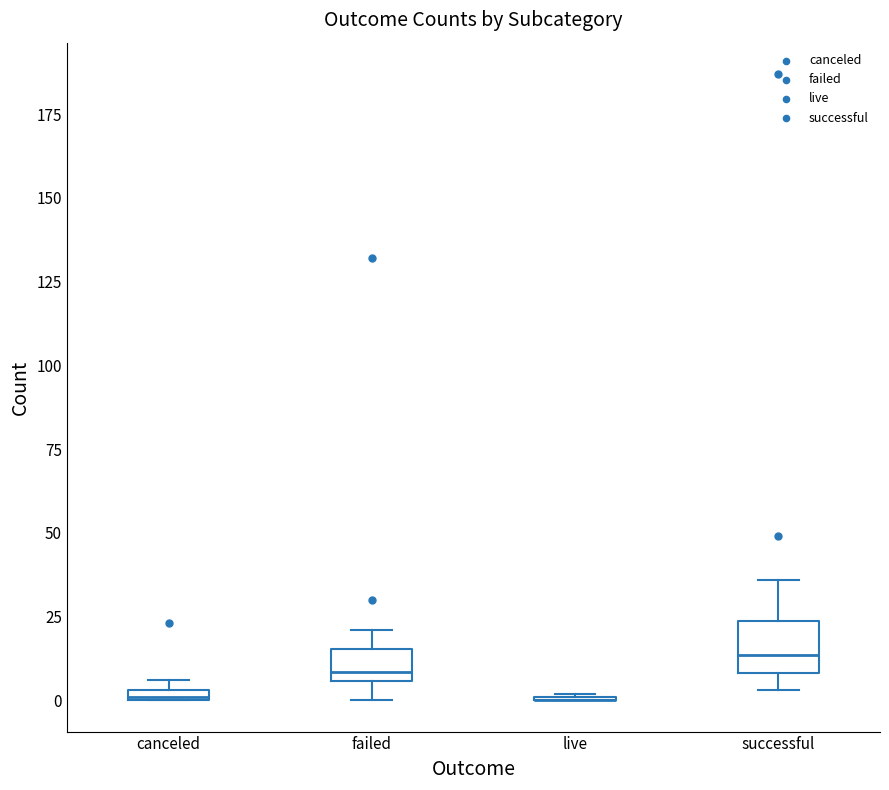

Which box is the tallest, from its lower edge to its upper edge?

successful